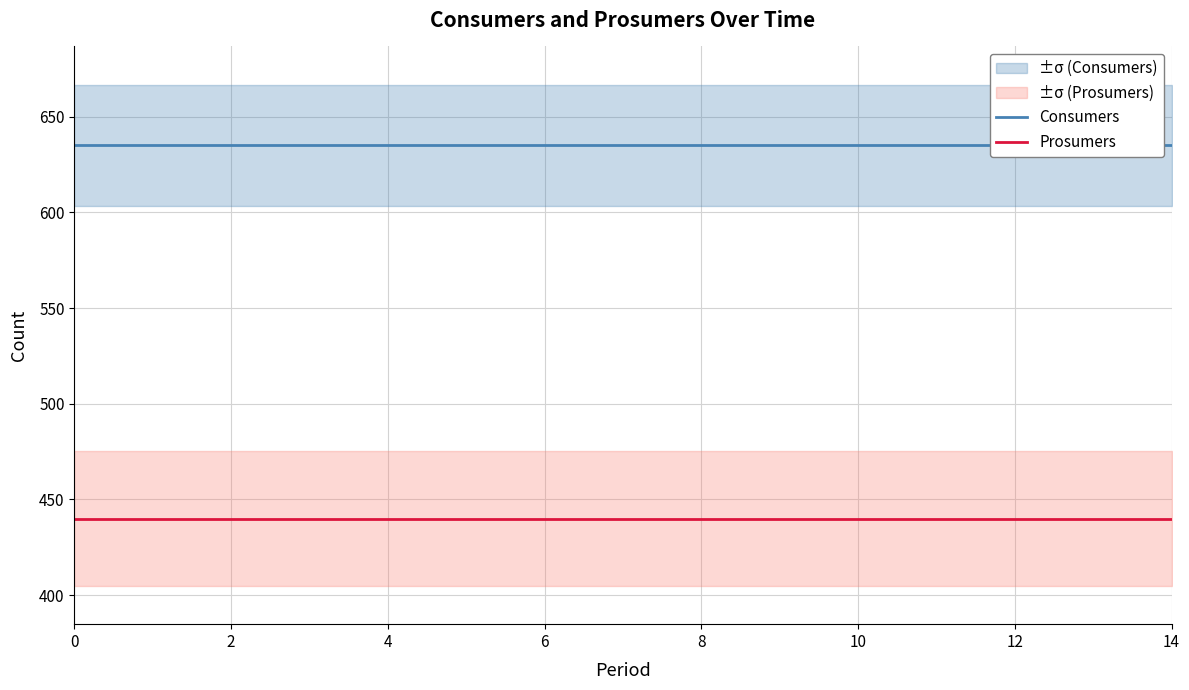

True or false: Prosumers has more than 1 points higher than both neighbors.

False